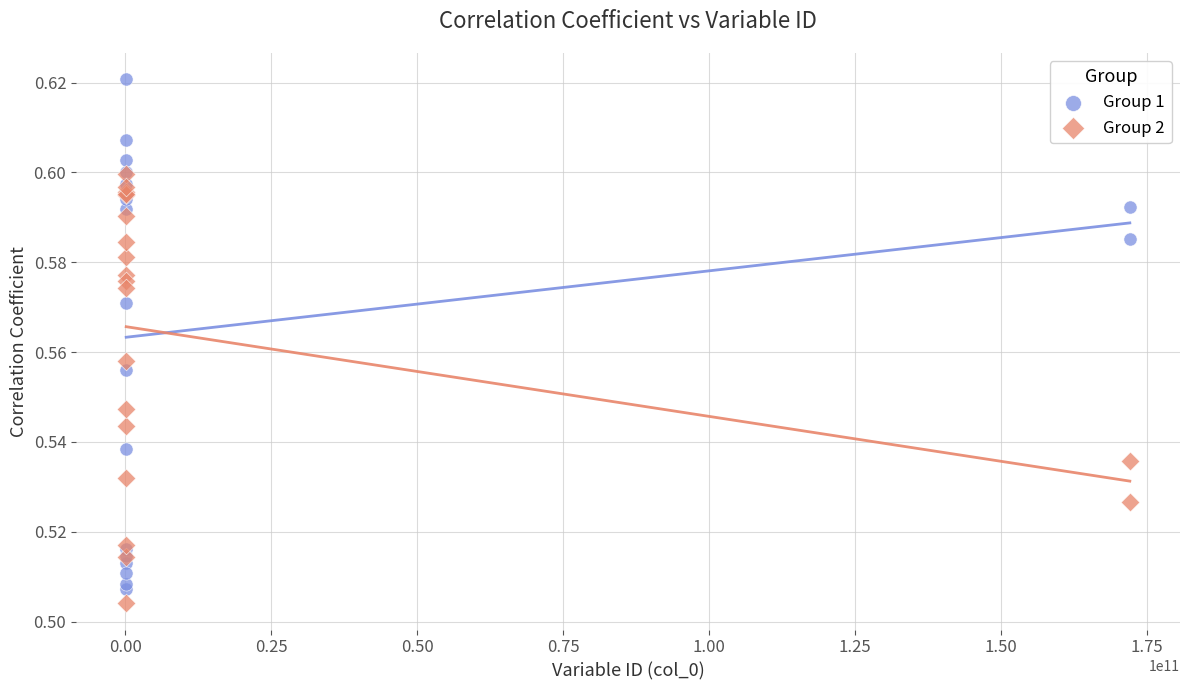

Which series contains the highest Y value?

Group 1